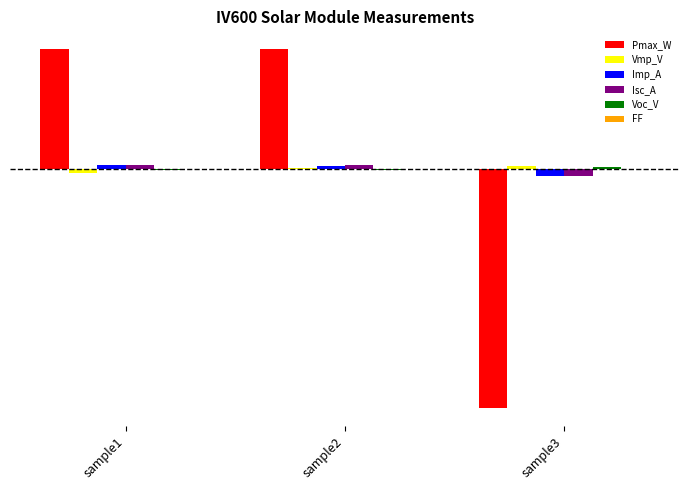

List the labels in order of Voc_V value, largest first.

sample3, sample2, sample1